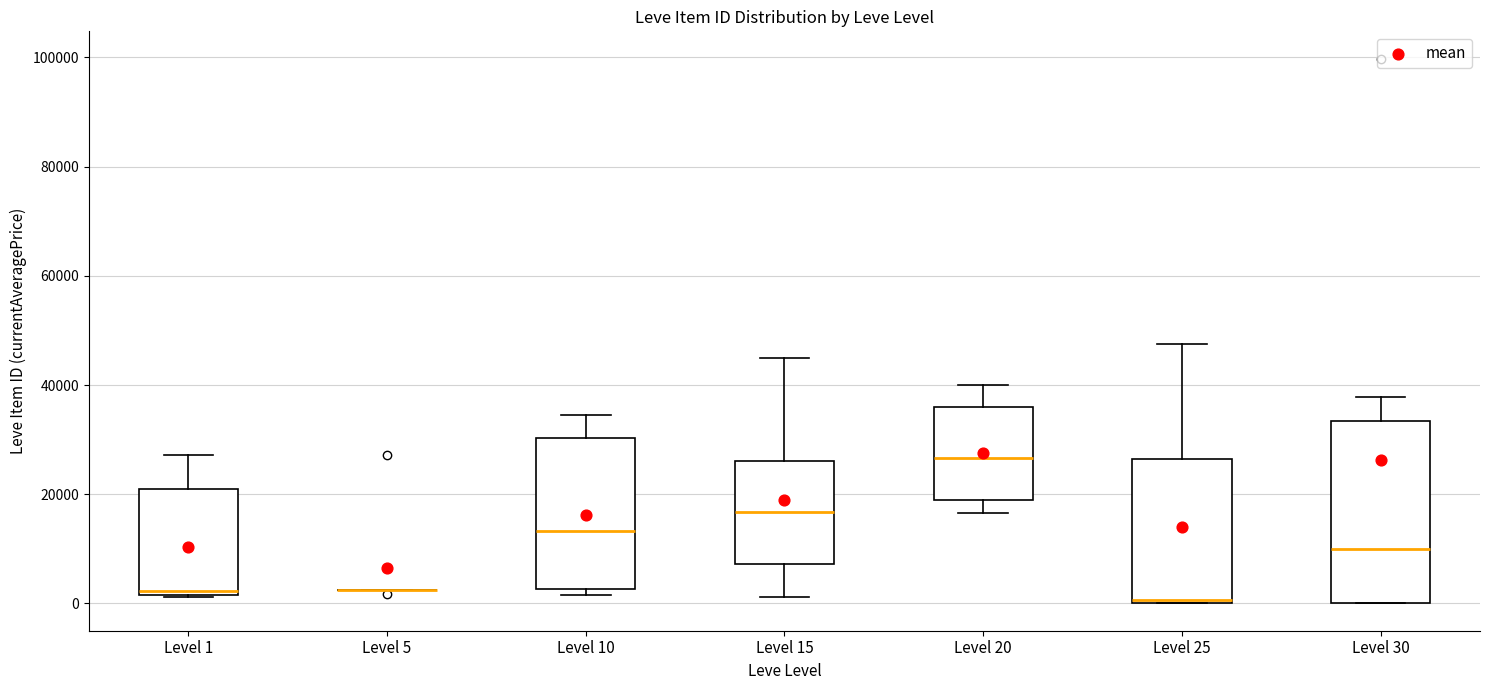

Reading left to right, transcribe this box plot: for each box, give where its median line is, the range the box spans, and where its two whiskers end, as read against the y-axis. The values are not printed on the chart, so give them approximately, as read against the axis.

Level 1: median 2000 (just above the box's lower edge), box 2000 to 22000, whiskers 2000 to 28000
Level 5: box collapsed to a line at 2000, whiskers 2000 to 2000
Level 10: median 14000, box 2000 to 30000, whiskers 2000 (just below the box's lower edge) to 34000
Level 15: median 16000, box 8000 to 26000, whiskers 2000 to 46000
Level 20: median 26000, box 18000 to 36000, whiskers 16000 to 40000
Level 25: median 0, box 0 to 26000, whiskers 0 to 48000
Level 30: median 10000, box 0 to 34000, whiskers 0 to 38000